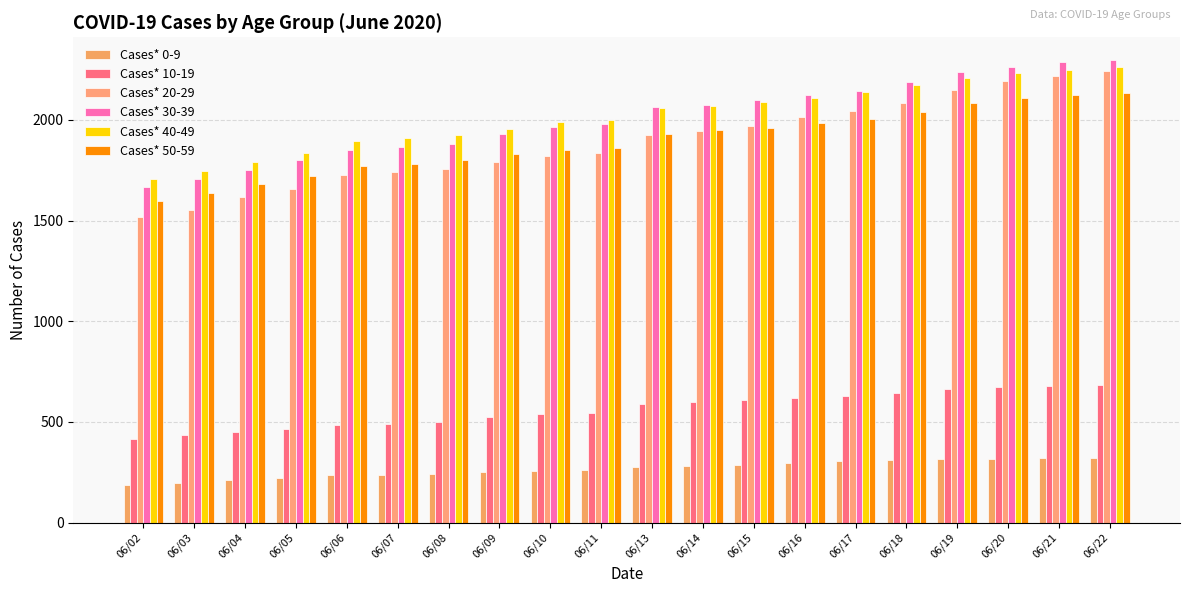

Reading left to right, extract all data points from this chart.

Cases* 0-9: 06/02=186	06/03=199	06/04=212	06/05=222	06/06=234	06/07=237	06/08=241	06/09=250	06/10=257	06/11=260	06/13=278	06/14=280	06/15=288	06/16=298	06/17=307	06/18=312	06/19=315	06/20=318	06/21=321	06/22=322
Cases* 10-19: 06/02=414	06/03=433	06/04=451	06/05=466	06/06=486	06/07=492	06/08=502	06/09=524	06/10=541	06/11=546	06/13=588	06/14=599	06/15=609	06/16=617	06/17=631	06/18=643	06/19=665	06/20=673	06/21=679	06/22=685
Cases* 20-29: 06/02=1516	06/03=1552	06/04=1618	06/05=1657	06/06=1727	06/07=1742	06/08=1758	06/09=1790	06/10=1820	06/11=1833	06/13=1927	06/14=1943	06/15=1971	06/16=2013	06/17=2042	06/18=2083	06/19=2148	06/20=2191	06/21=2220	06/22=2243
Cases* 30-39: 06/02=1666	06/03=1704	06/04=1751	06/05=1798	06/06=1852	06/07=1863	06/08=1878	06/09=1930	06/10=1964	06/11=1977	06/13=2065	06/14=2076	06/15=2097	06/16=2125	06/17=2145	06/18=2188	06/19=2237	06/20=2264	06/21=2286	06/22=2295
Cases* 40-49: 06/02=1708	06/03=1745	06/04=1790	06/05=1836	06/06=1895	06/07=1909	06/08=1923	06/09=1956	06/10=1988	06/11=1999	06/13=2058	06/14=2071	06/15=2087	06/16=2107	06/17=2136	06/18=2172	06/19=2209	06/20=2234	06/21=2249	06/22=2263
Cases* 50-59: 06/02=1598	06/03=1636	06/04=1680	06/05=1721	06/06=1771	06/07=1780	06/08=1800	06/09=1831	06/10=1851	06/11=1859	06/13=1932	06/14=1949	06/15=1961	06/16=1984	06/17=2006	06/18=2040	06/19=2083	06/20=2106	06/21=2124	06/22=2135